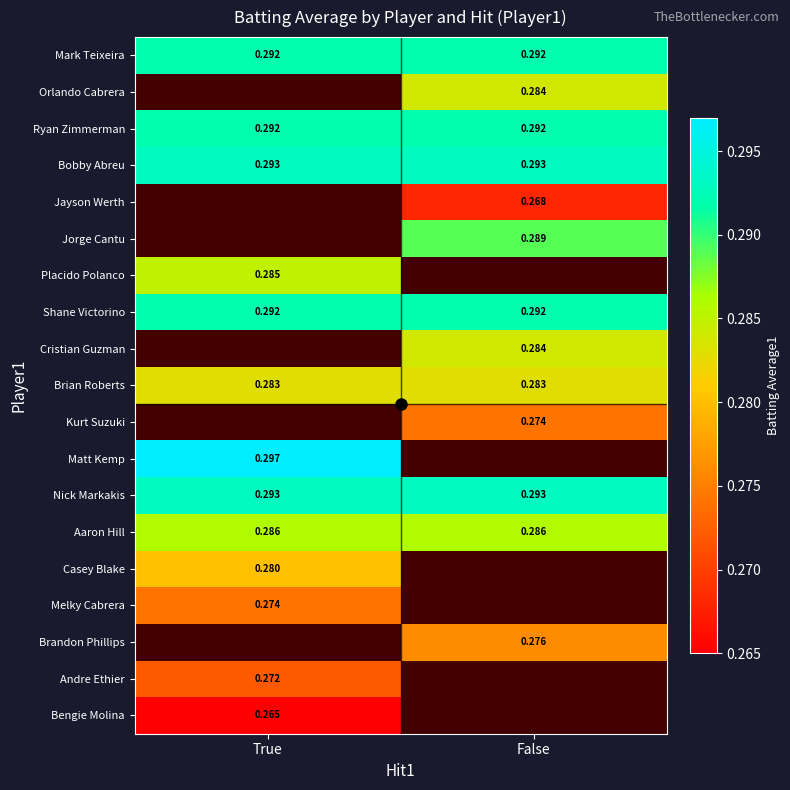

The Aaron Hill series shows 0.1 at False. True or false?

False